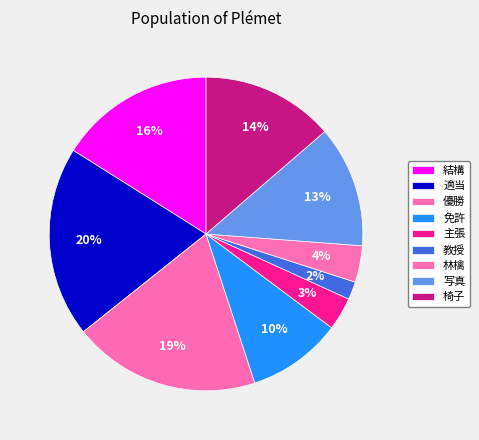

Is it true that 椅子 is 14% of the pie?

True